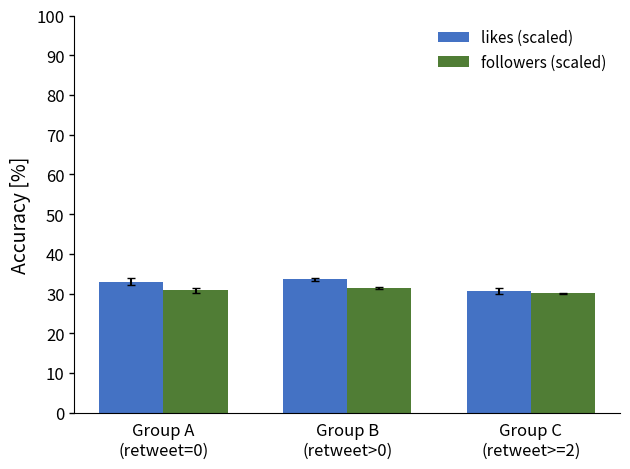

What is the maximum value for followers (scaled)?

31.3